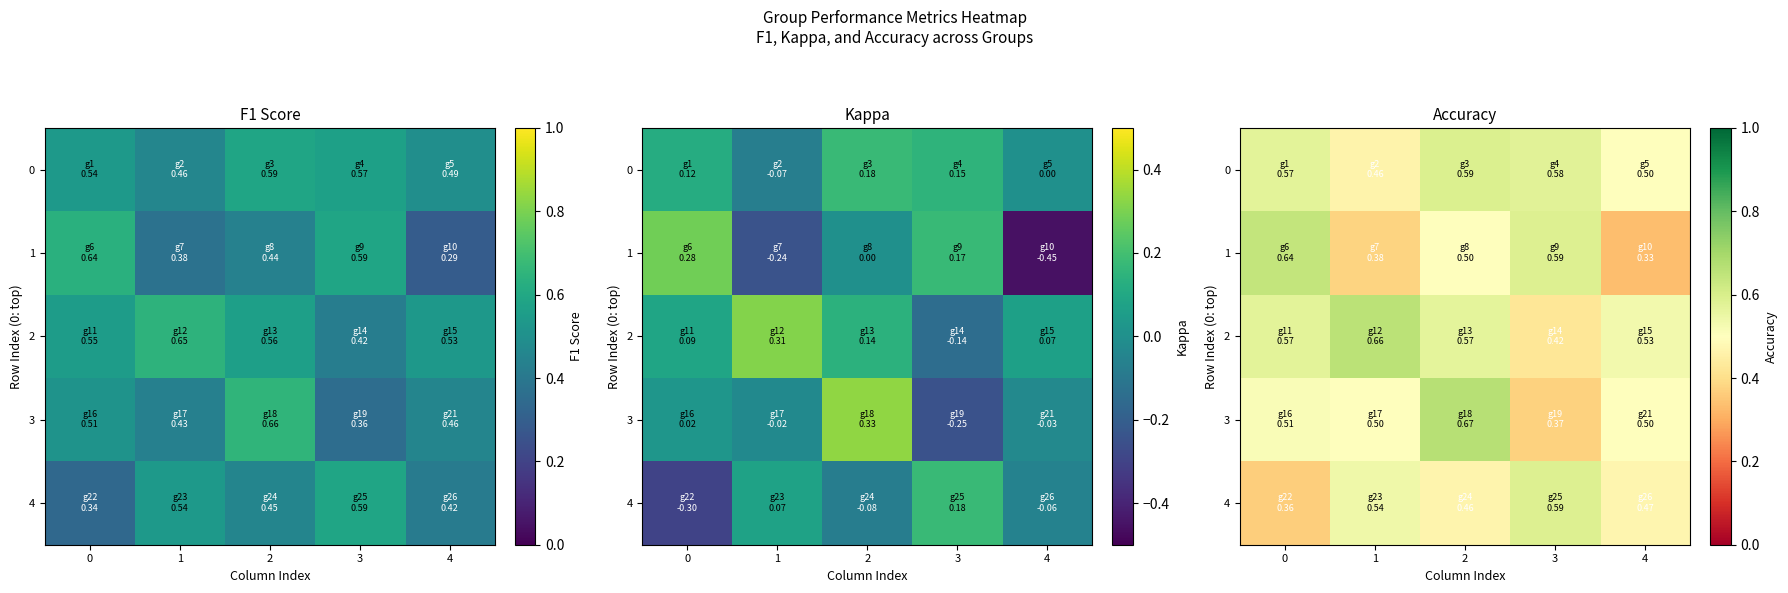

The value of 3 at 4 is 0.7. True or false?

False